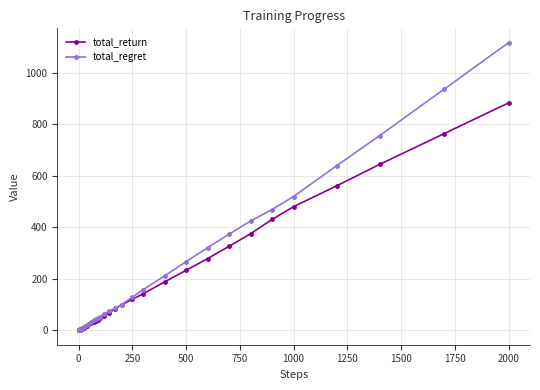

What is the highest value of the total_regret series?

1116.8